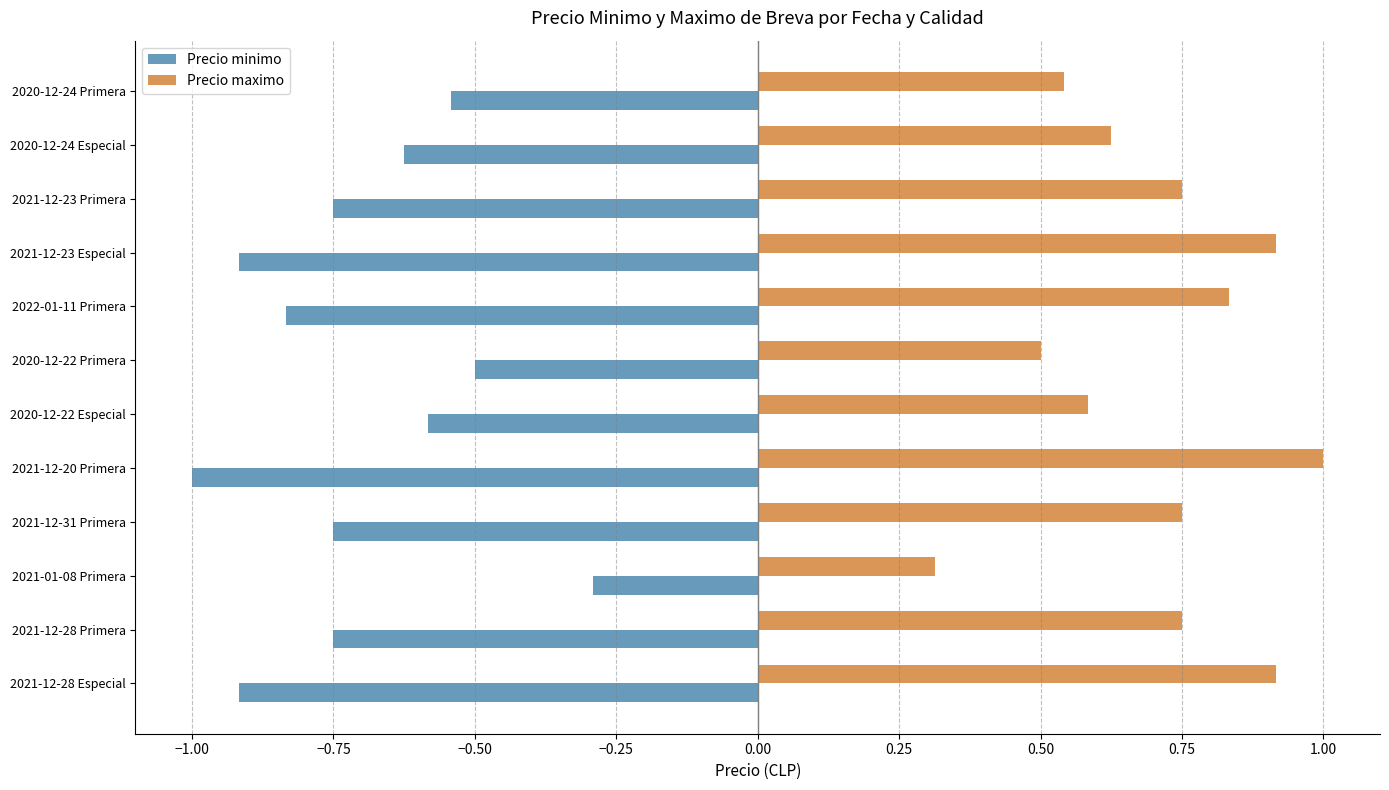

What is the difference between the maximum and minimum values in the Precio minimo series?

0.7